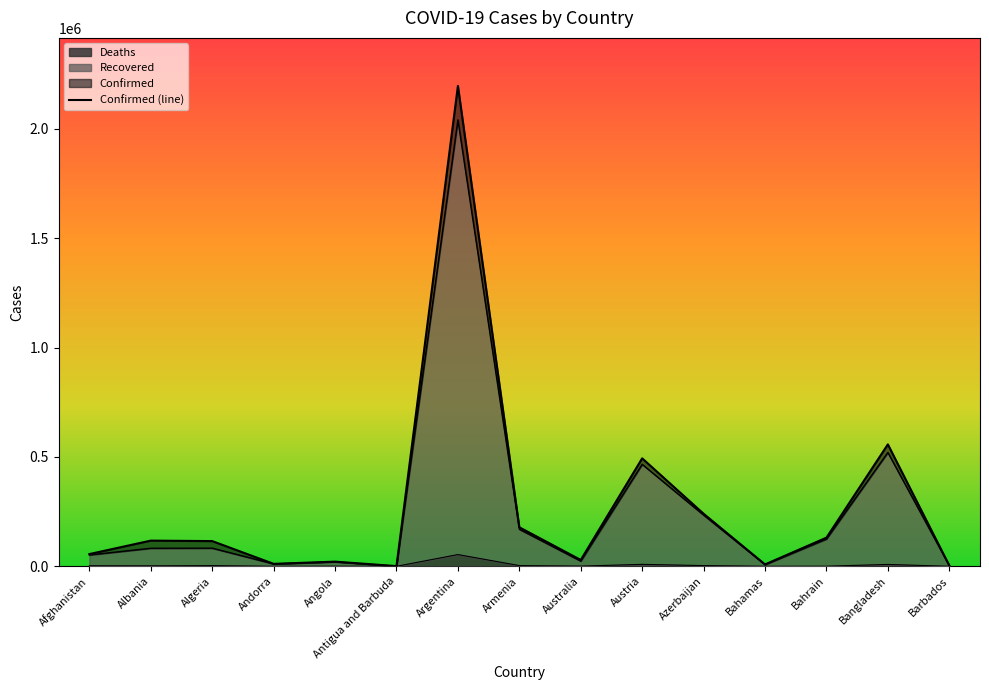

Which series has the widest spread of values?

Confirmed